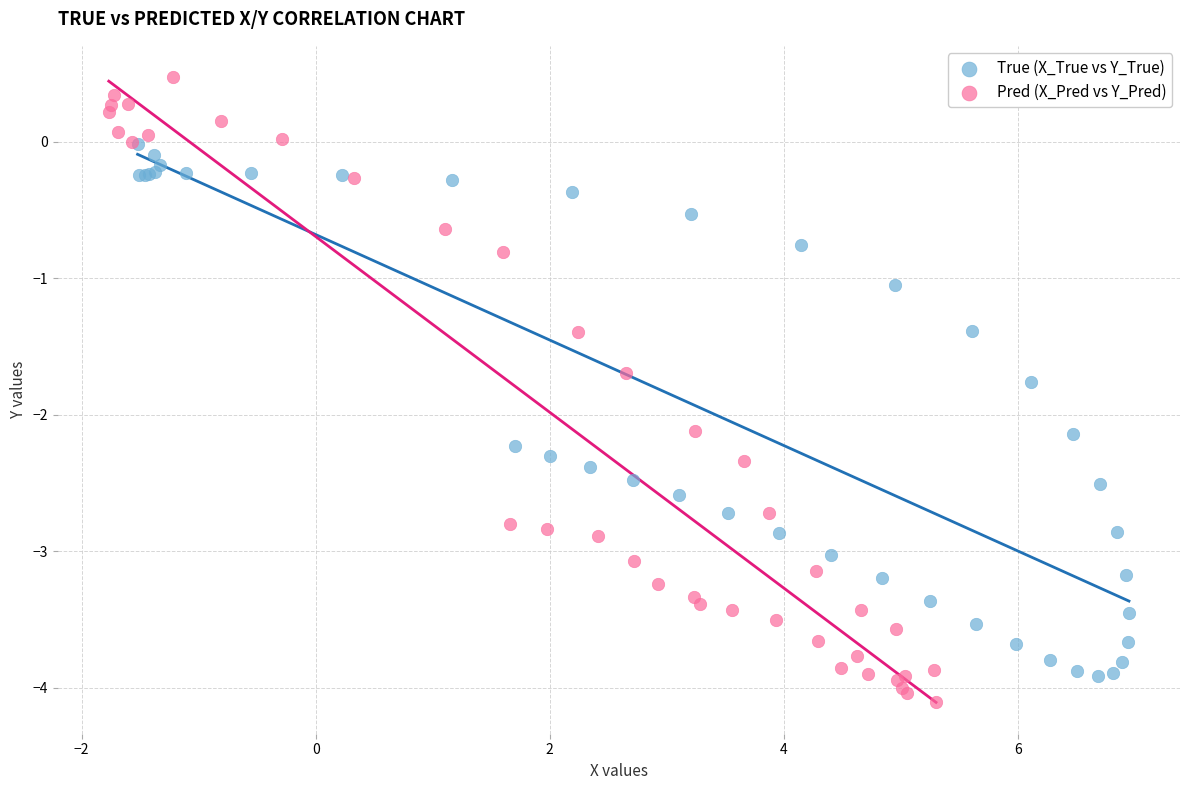

Which series contains the highest Y value?

Pred (X_Pred vs Y_Pred)